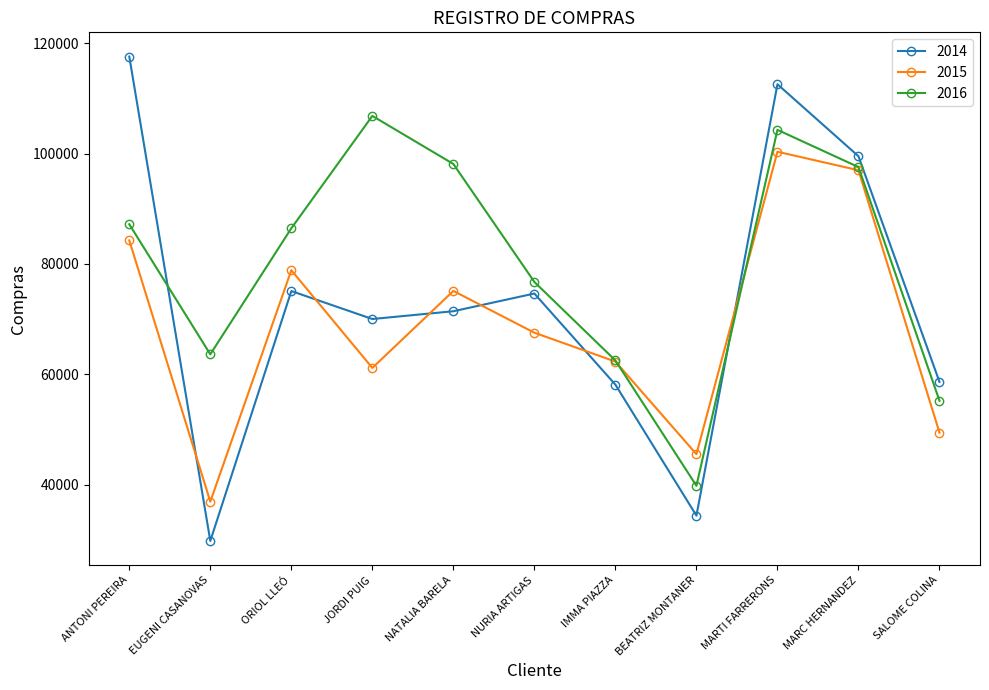

Where does the 2014 series first go above 71424?

ANTONI PEREIRA